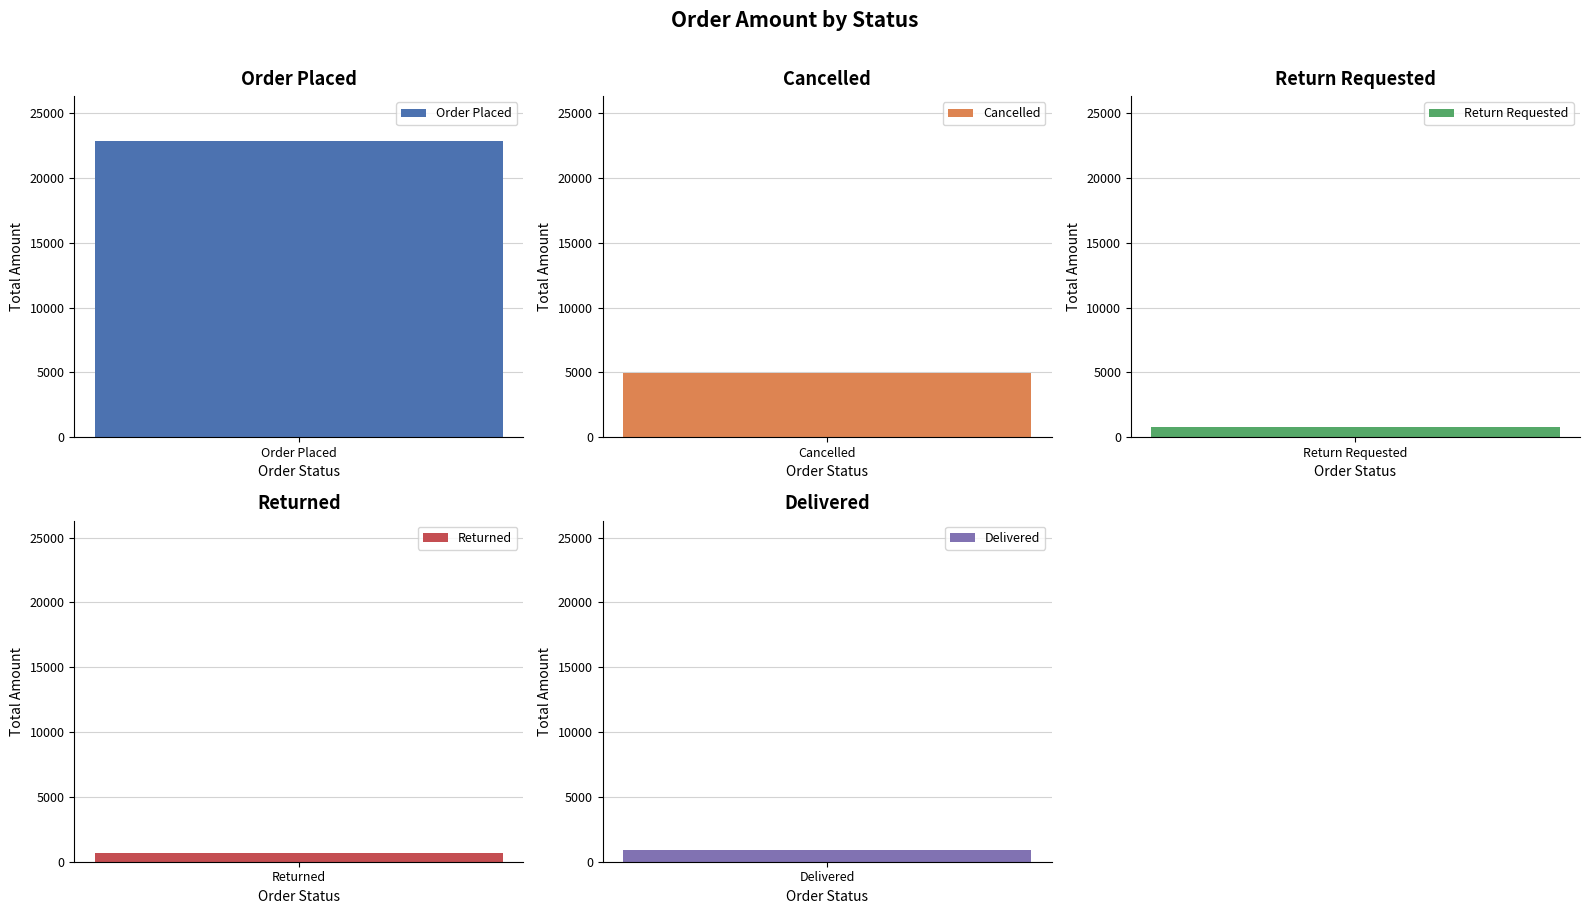

Approximately how many times larger is the value at Delivered compared to Cancelled?

0.2